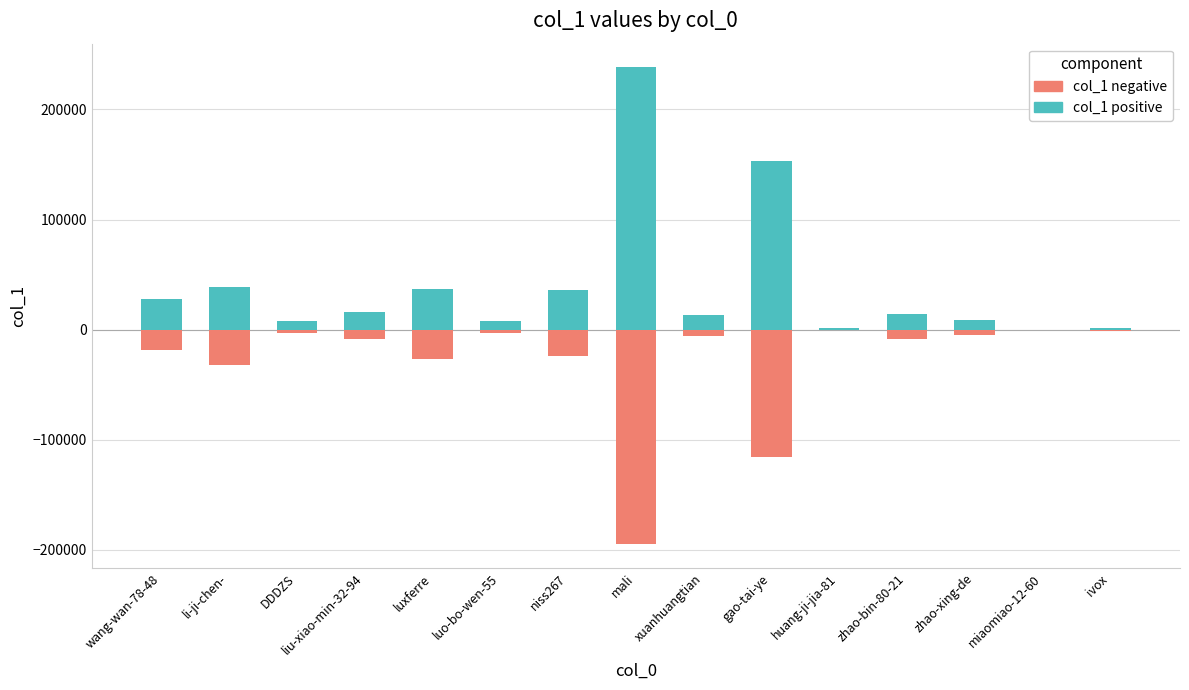

Which series changed the most between li-ji-chen- and DDDZS?

col_1 (positive component)